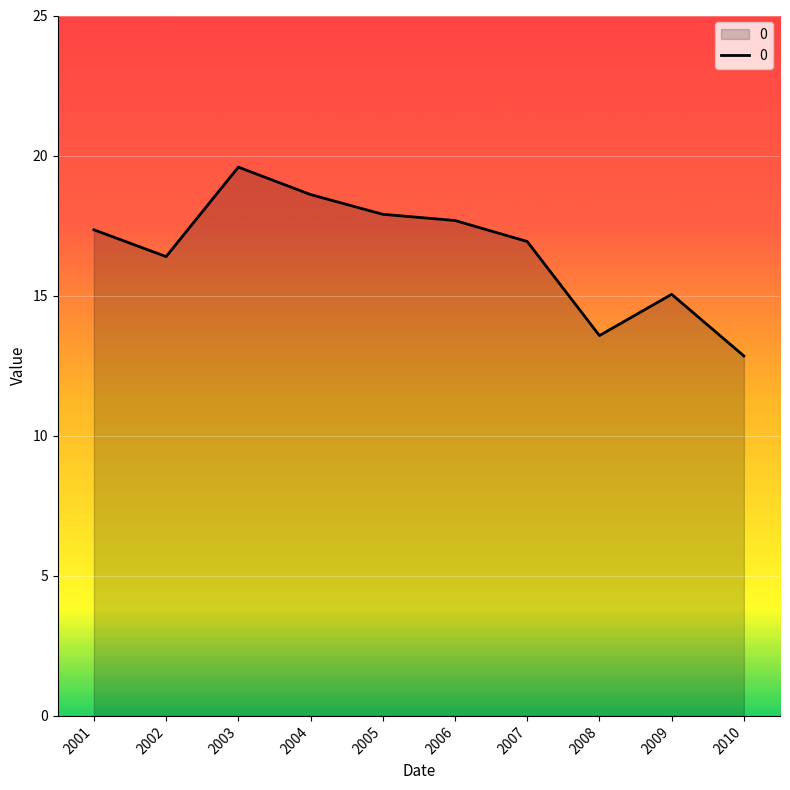

What is the average value?

16.6